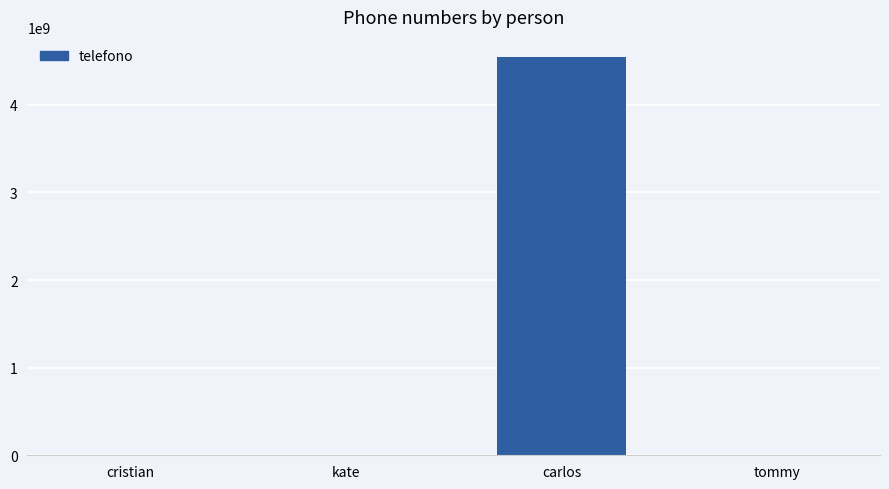

What is the sum of all values?

4549244509